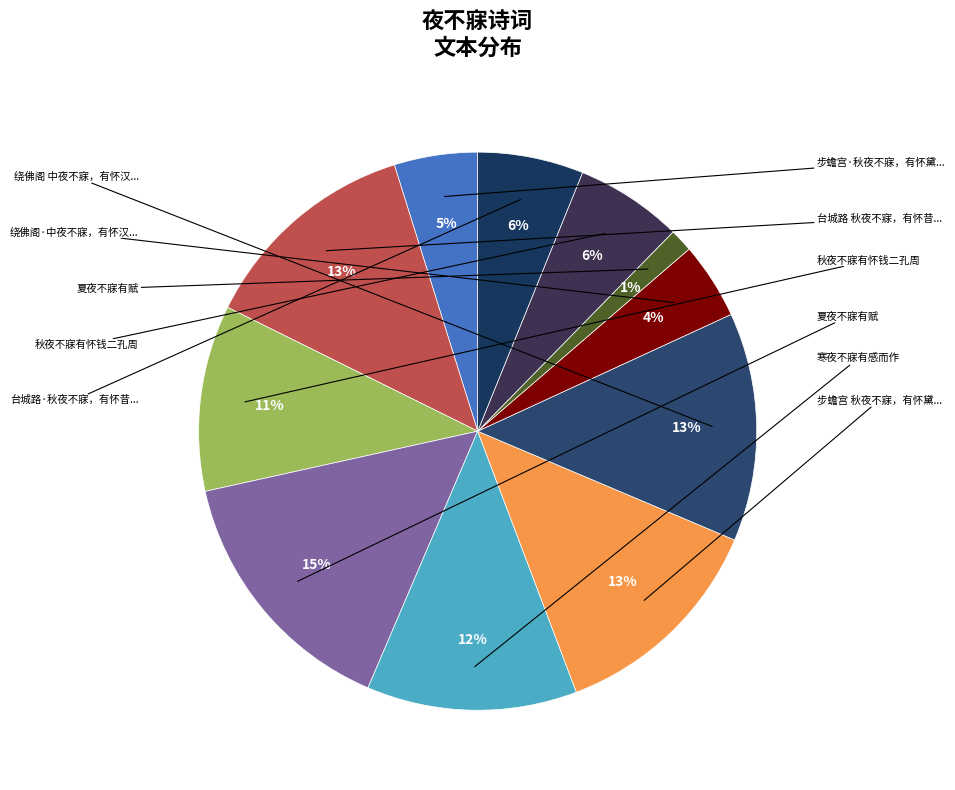

What is the largest slice in the pie chart?

夏夜不寐有赋